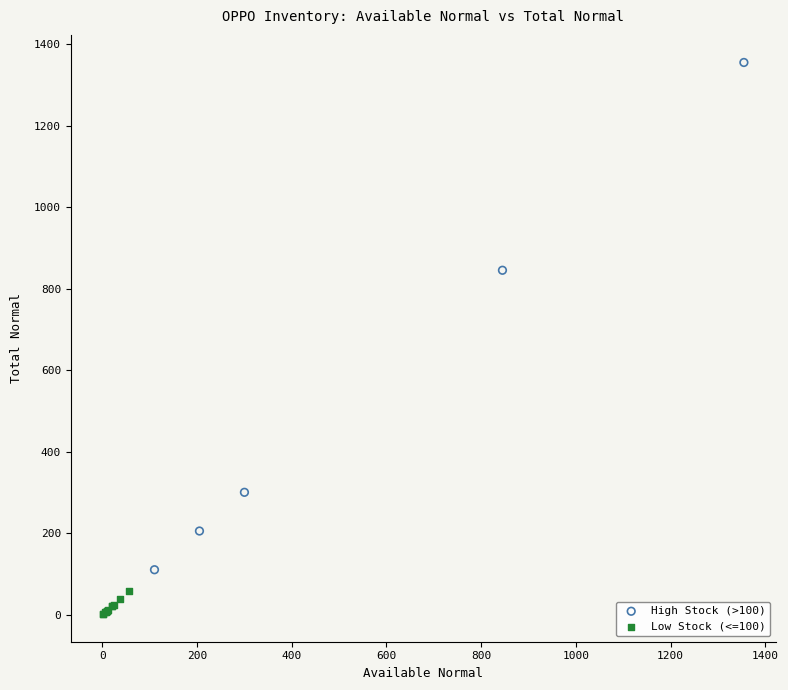

Which series contains the lowest Y value?

Low Stock (<=100)